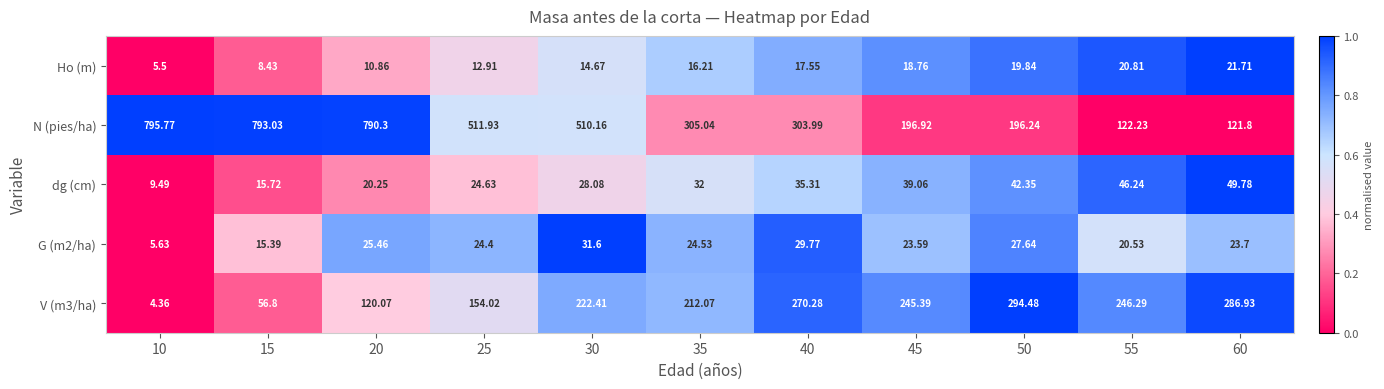

Which series has the largest total across all categories?

N (pies/ha)